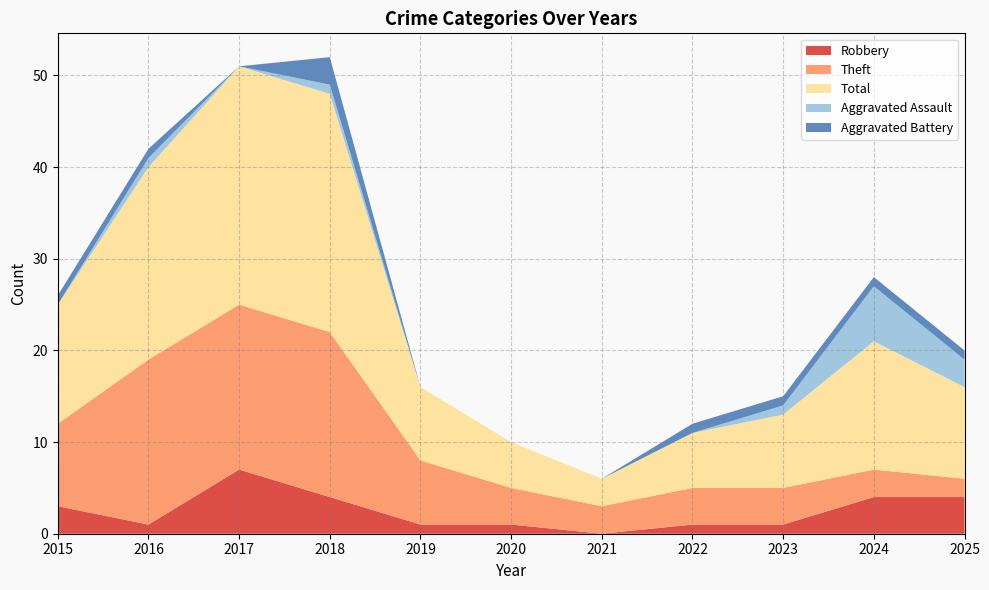

Reading left to right, list all the values displayed in this chart.

Robbery: 2015=3	2016=1	2017=7	2018=4	2019=1	2020=1	2021=0	2022=1	2023=1	2024=4	2025=4
Theft: 2015=9	2016=18	2017=18	2018=18	2019=7	2020=4	2021=3	2022=4	2023=4	2024=3	2025=2
Total: 2015=13	2016=21	2017=26	2018=26	2019=8	2020=5	2021=3	2022=6	2023=8	2024=14	2025=10
Aggravated Assault: 2015=0	2016=1	2017=0	2018=1	2019=0	2020=0	2021=0	2022=0	2023=1	2024=6	2025=3
Aggravated Battery: 2015=1	2016=1	2017=0	2018=3	2019=0	2020=0	2021=0	2022=1	2023=1	2024=1	2025=1